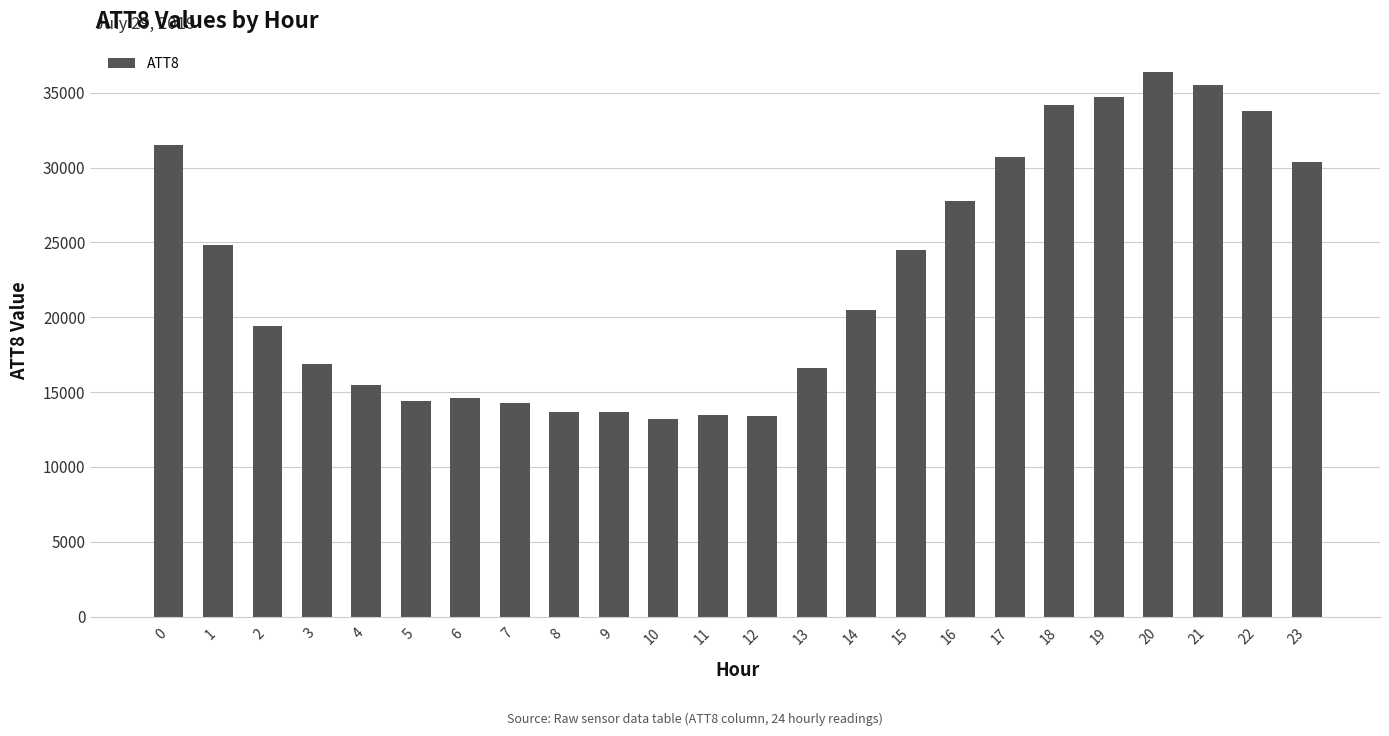

What is the smallest value displayed?

13200